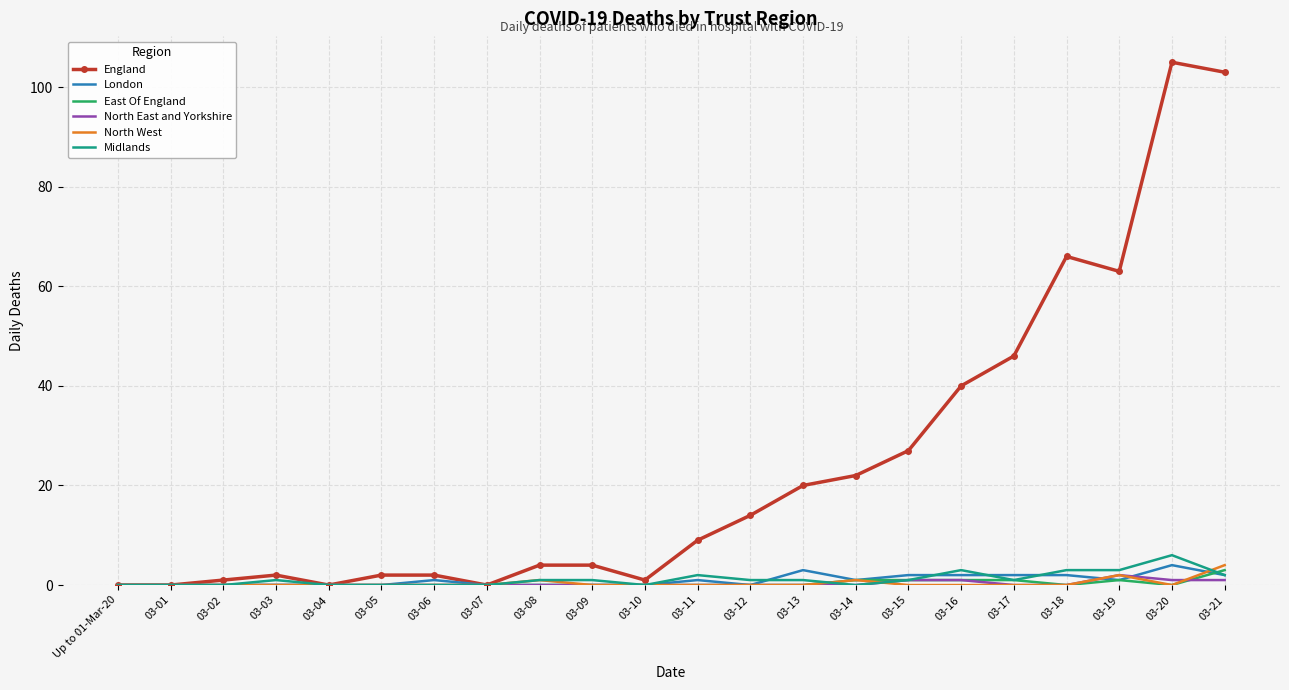

Which series changed the most between 03-03 and 03-12?

England